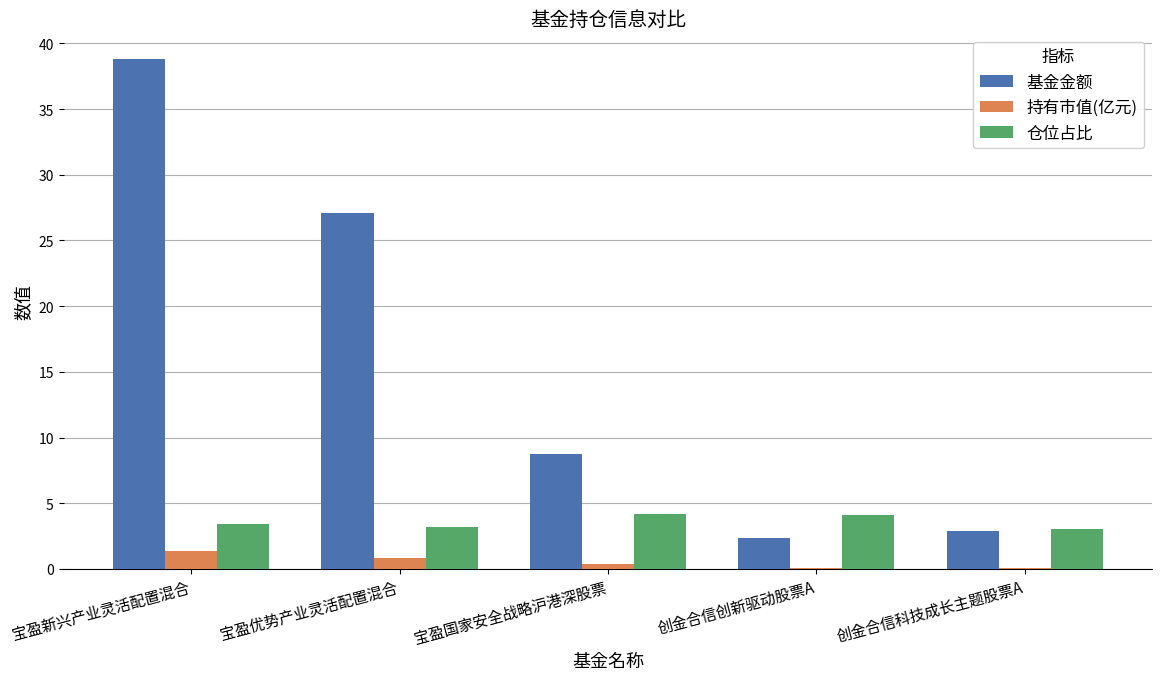

Are the bars grouped side by side (vs. stacked)?

Yes